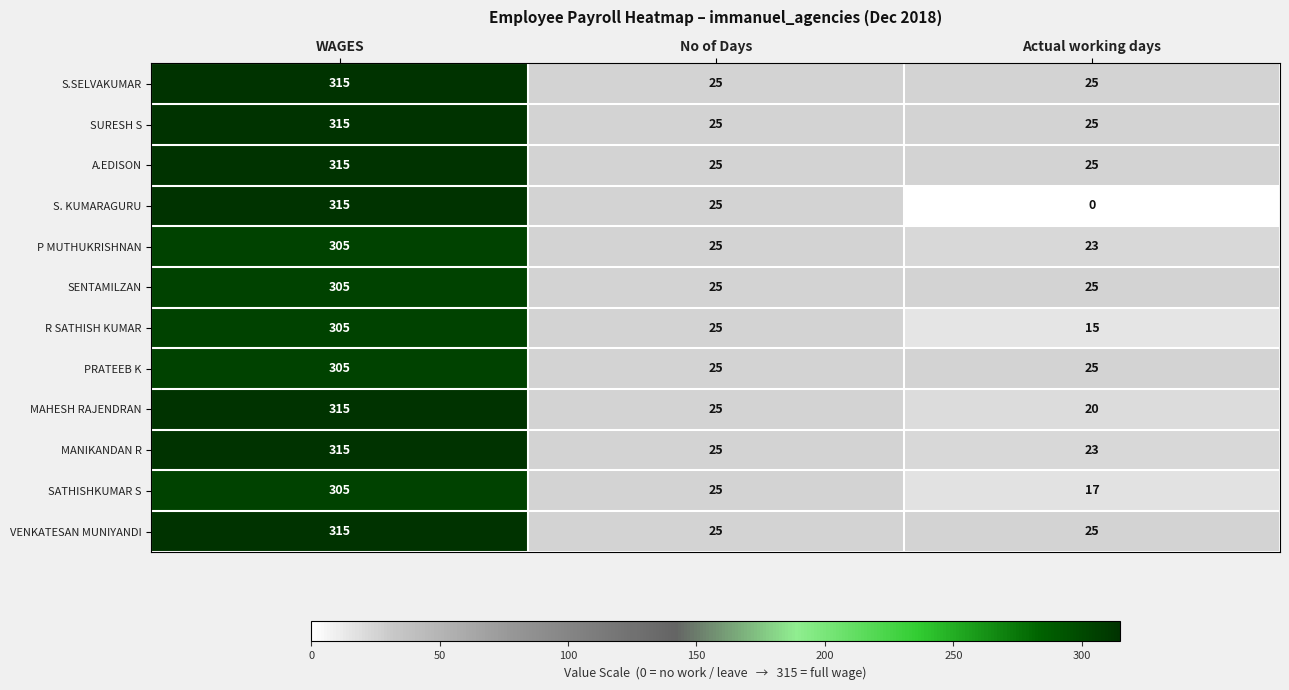

What is the difference between the maximum and minimum values in the S.SELVAKUMAR series?

290